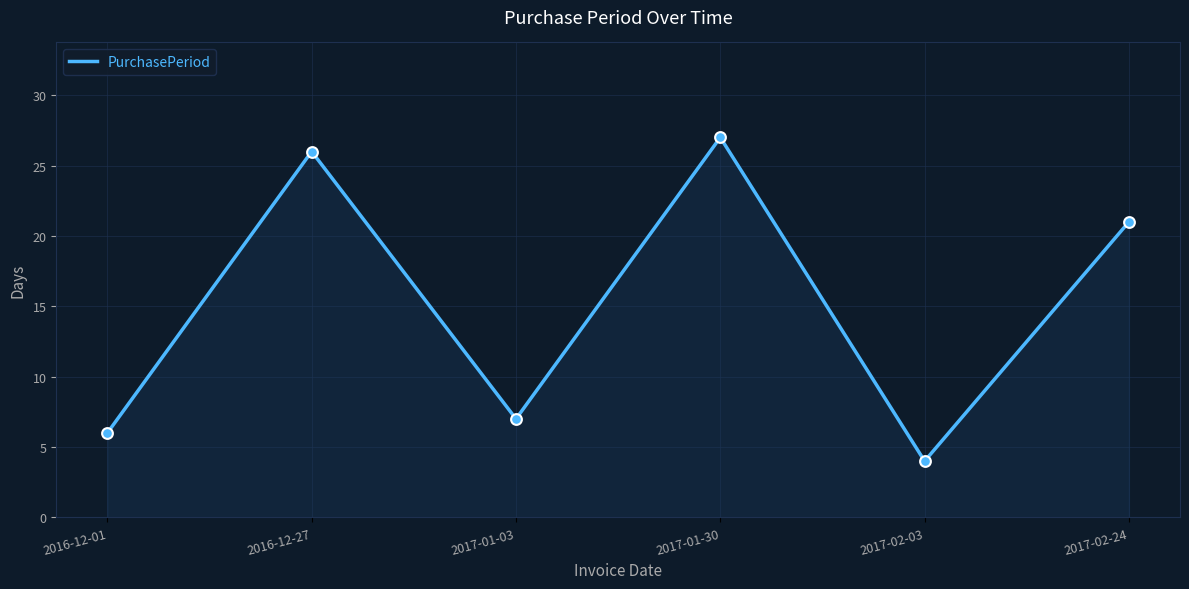

What is the change in value from 2016-12-01 to 2016-12-27?

+20